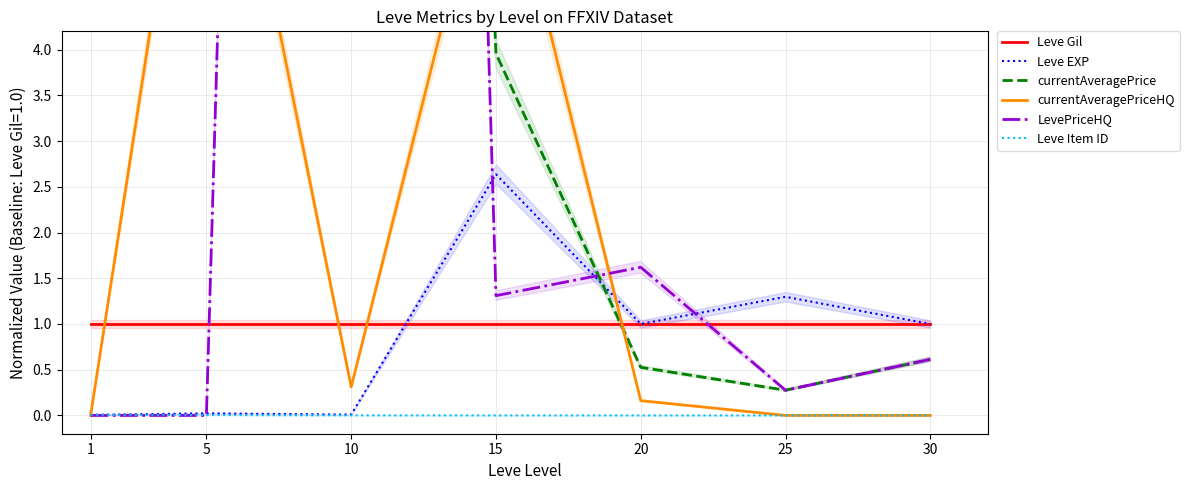

Rank the series by their maximum value, from lowest to highest.

Leve Item ID, Leve Gil, Leve EXP, currentAveragePriceHQ, LevePriceHQ, currentAveragePrice